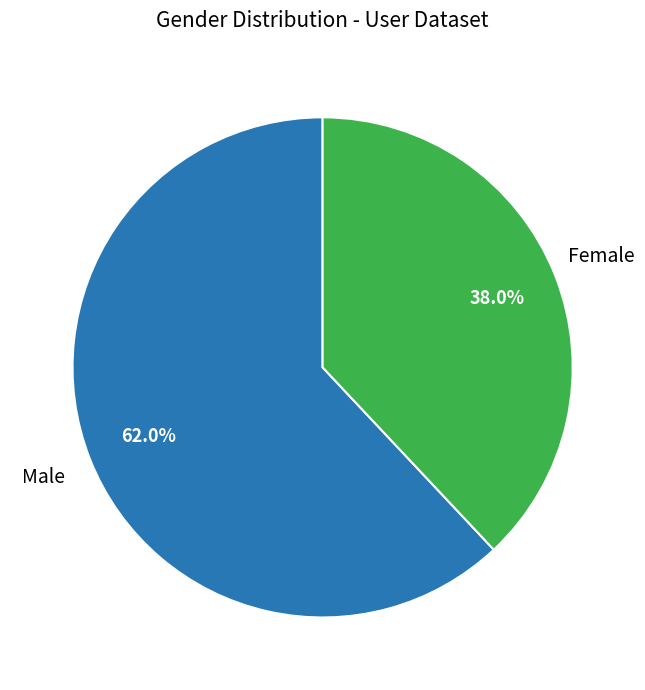

Is there a majority slice in this chart?

Yes